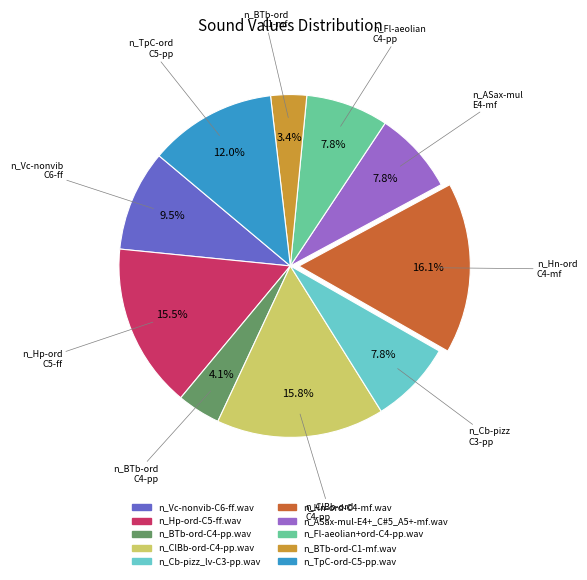

How many slices are in this pie chart?

10